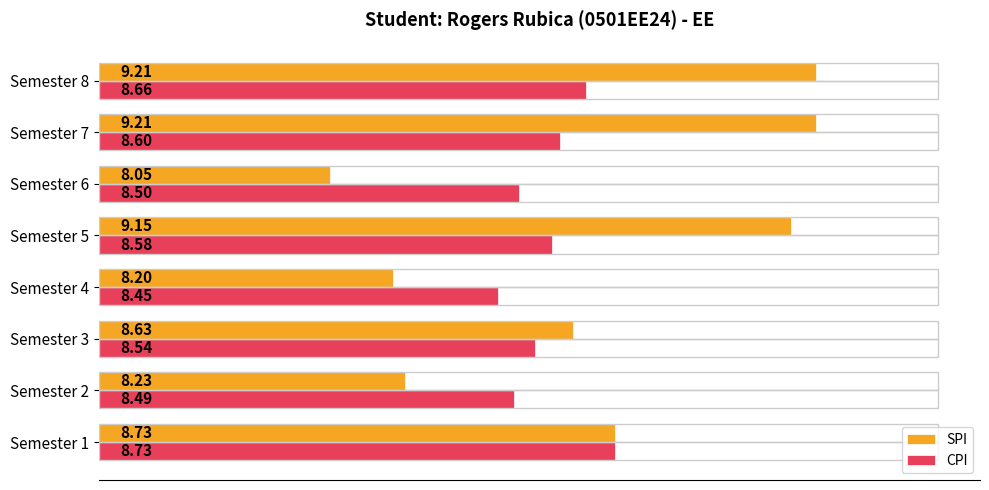

Rank the series by their average value, from lowest to highest.

CPI, SPI